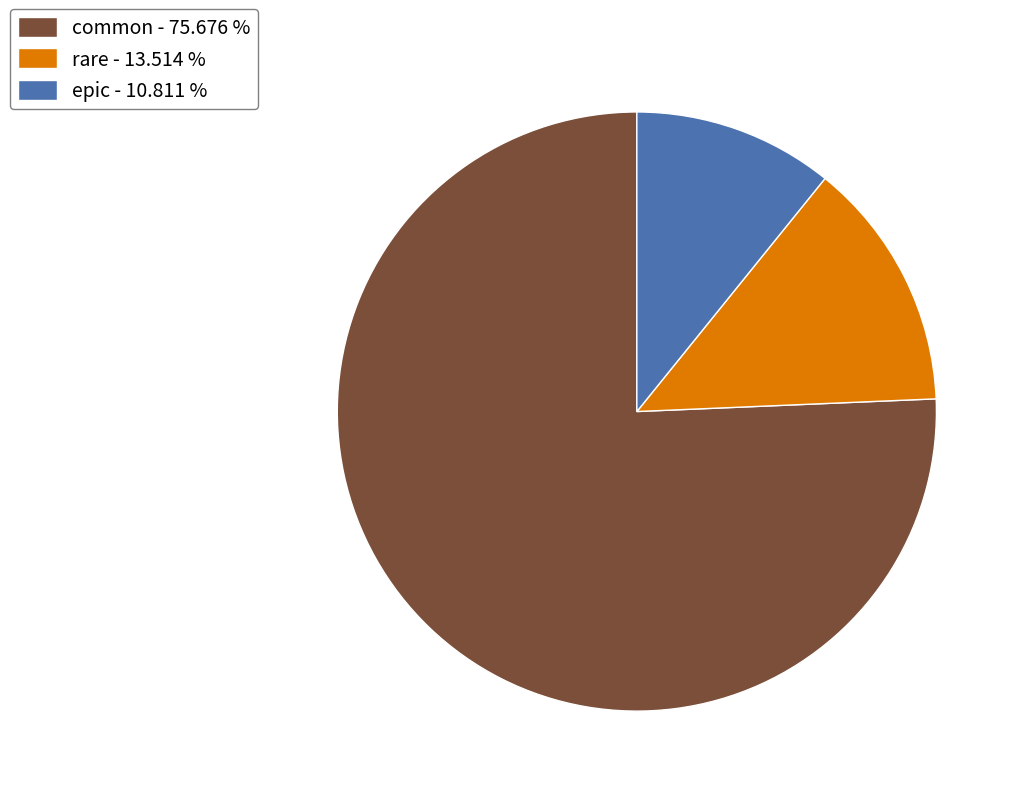

Which has a higher value, epic - 10.811 % or common - 75.676 %?

common - 75.676 %